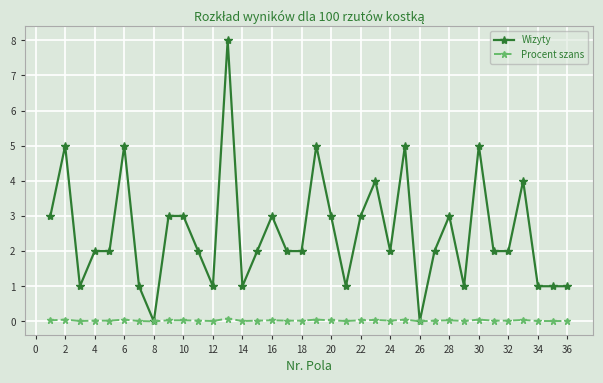

Rank the series by their maximum value, from highest to lowest.

Wizyty, Procent szans